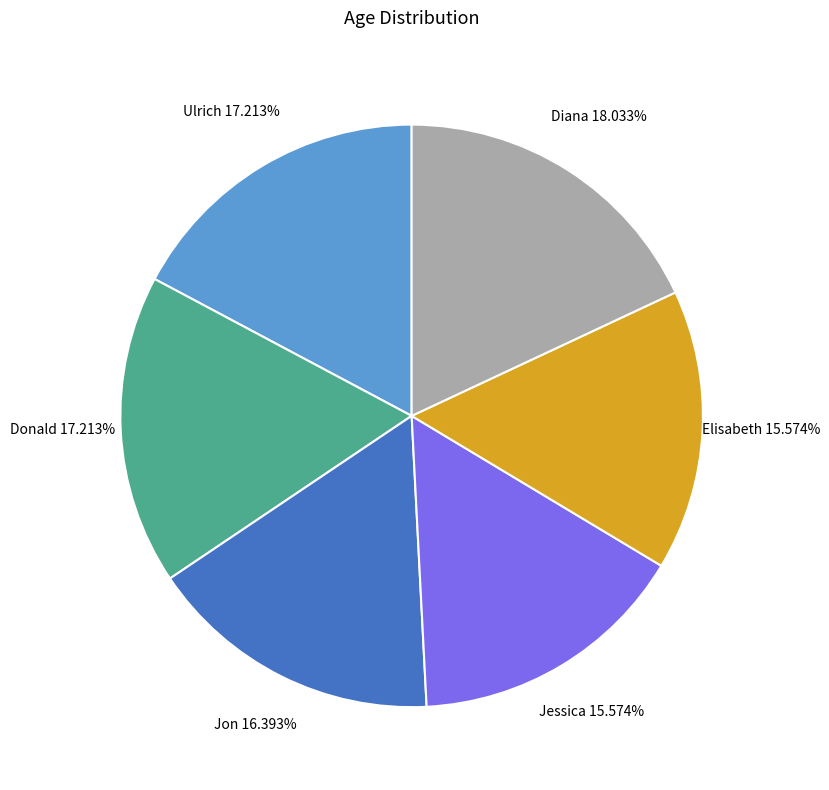

What is the total percentage of Donald and Jon?

33.6%